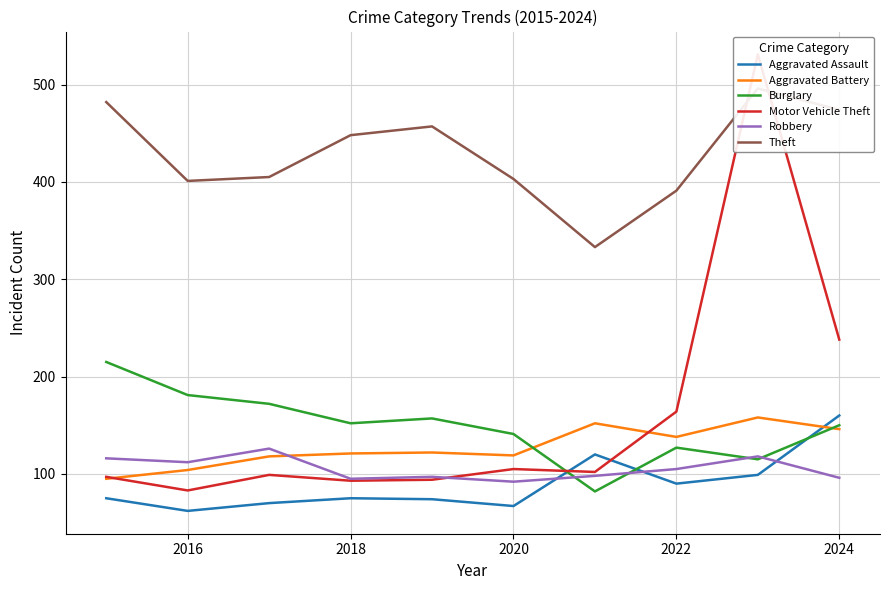

True or false: Aggravated Battery has more than 0 points higher than both neighbors.

True